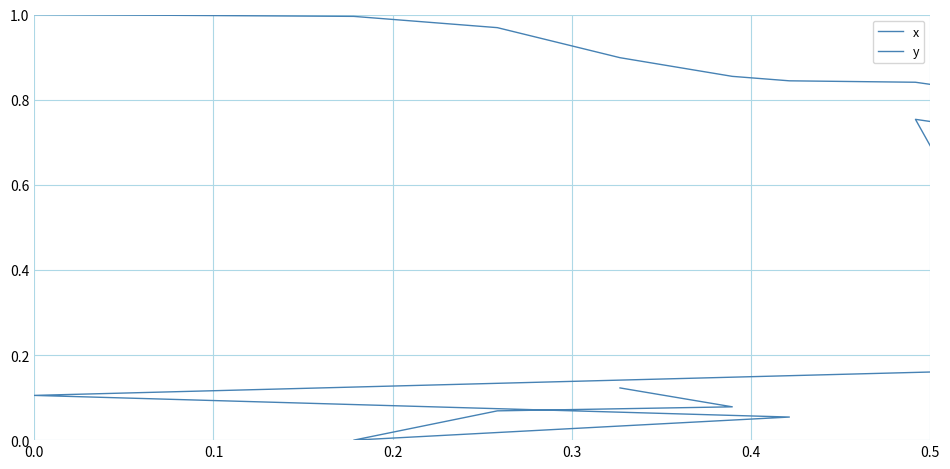

What are all the series names shown in the legend?

x, y